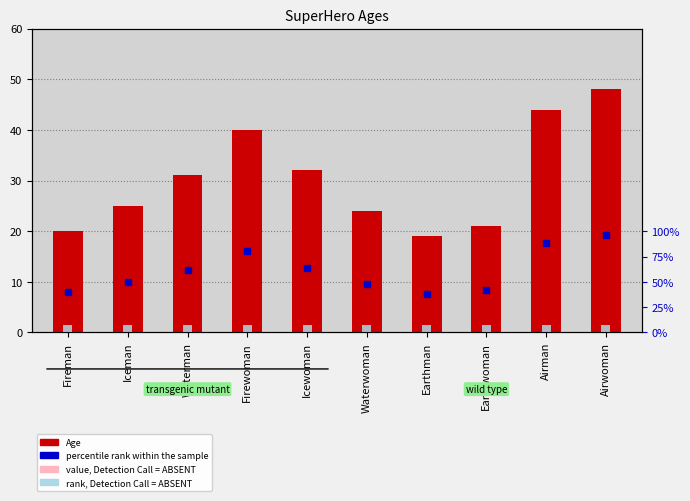

At how many categories does at least one series exceed 41?

2